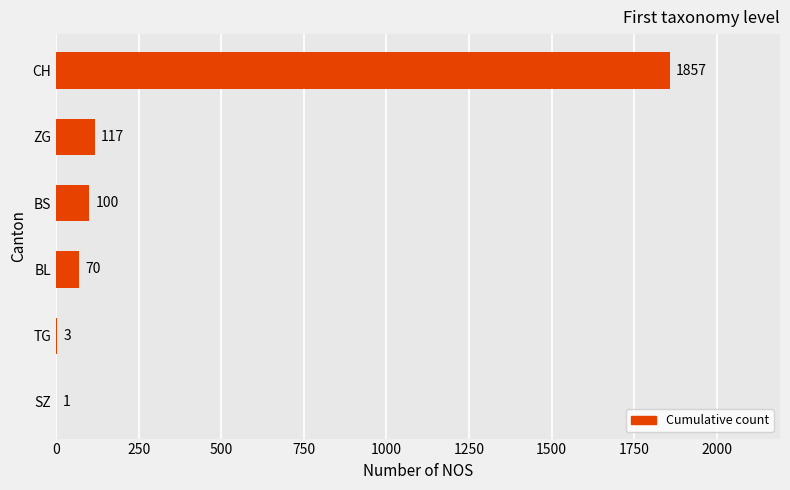

What is the sum of all values?

2148